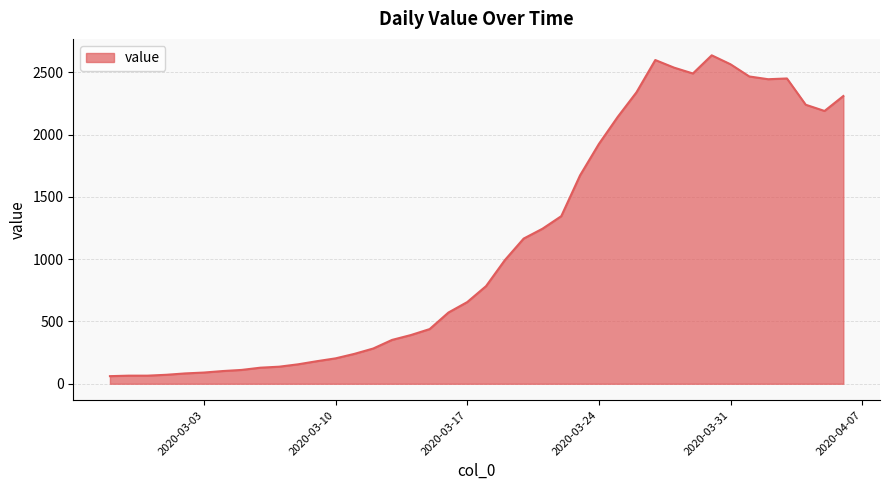

What is the maximum value shown in the chart?

2638